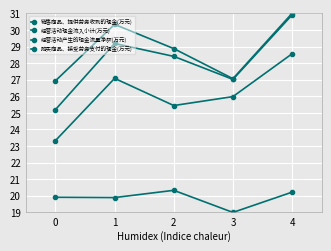

Is the value of 经营活动现金流入小计(万元) at 2 greater than the value of 经营活动产生的现金流量净额(万元) at 4?

Yes